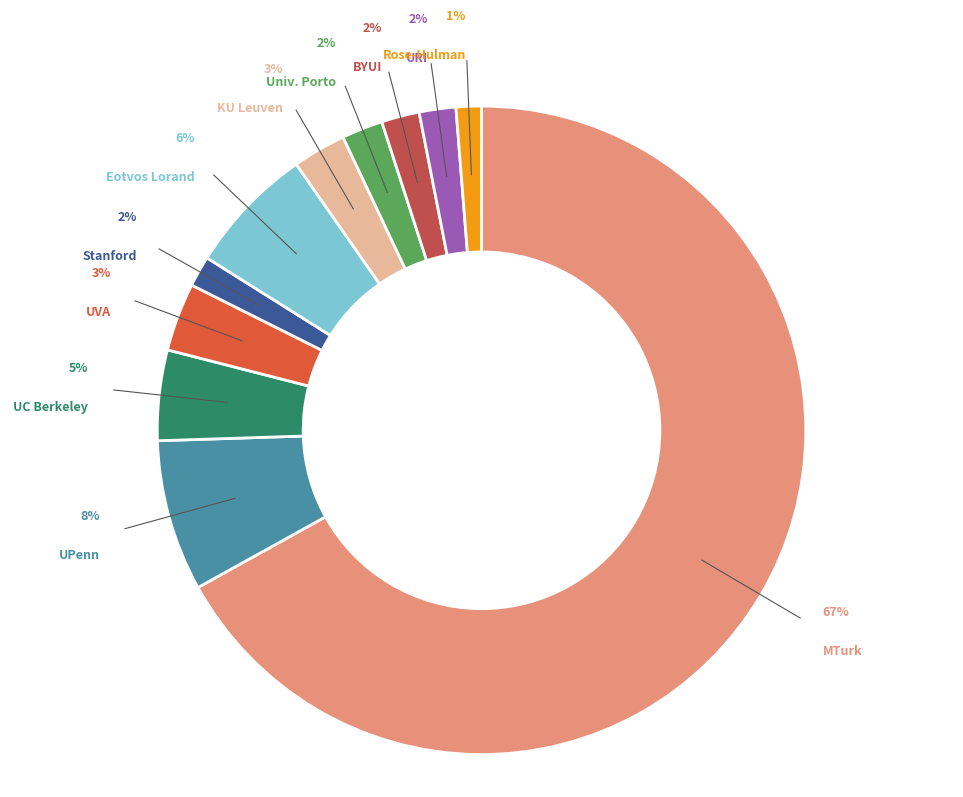

What is the largest slice in the pie chart?

MTurk